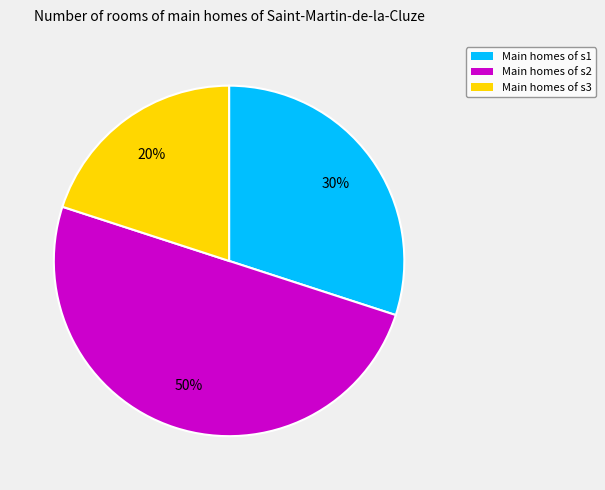

To the nearest percent, what portion does Main homes of s1 represent?

30%